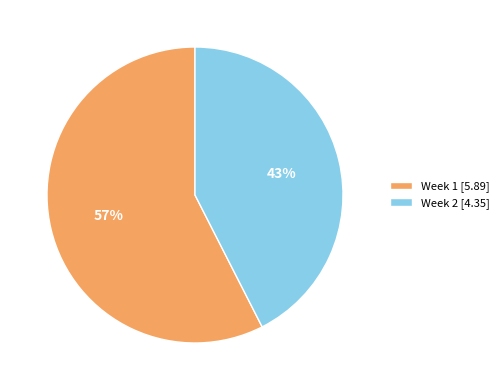

Which has a higher value, Week 1 [5.89] or Week 2 [4.35]?

Week 1 [5.89]